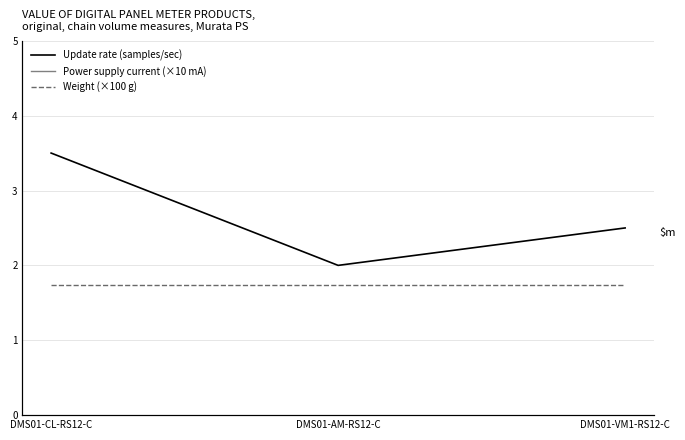

Reading left to right, what are all the values shown in this chart?

Update rate (samples/sec): DMS01-CL-RS12-C=3.5	DMS01-AM-RS12-C=2.0	DMS01-VM1-RS12-C=2.5
Power supply current (×10 mA): DMS01-CL-RS12-C=10.0	DMS01-AM-RS12-C=10.0	DMS01-VM1-RS12-C=10.0
Weight (×100 g): DMS01-CL-RS12-C=1.7	DMS01-AM-RS12-C=1.7	DMS01-VM1-RS12-C=1.7